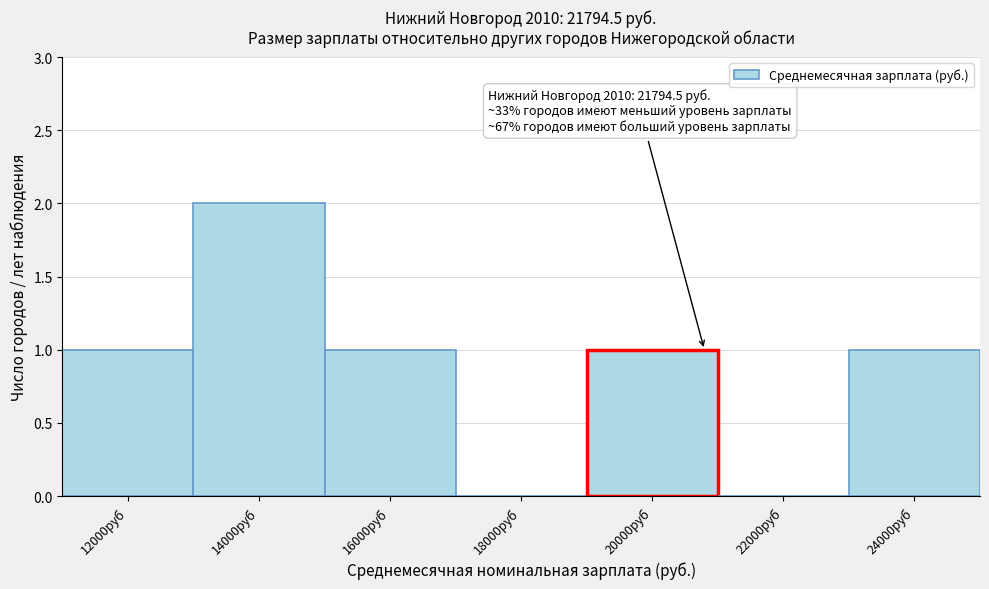

Reading right to left, list all the values displayed in this chart.

24000руб=1	22000руб=0	20000руб=1	18000руб=0	16000руб=1	14000руб=2	12000руб=1